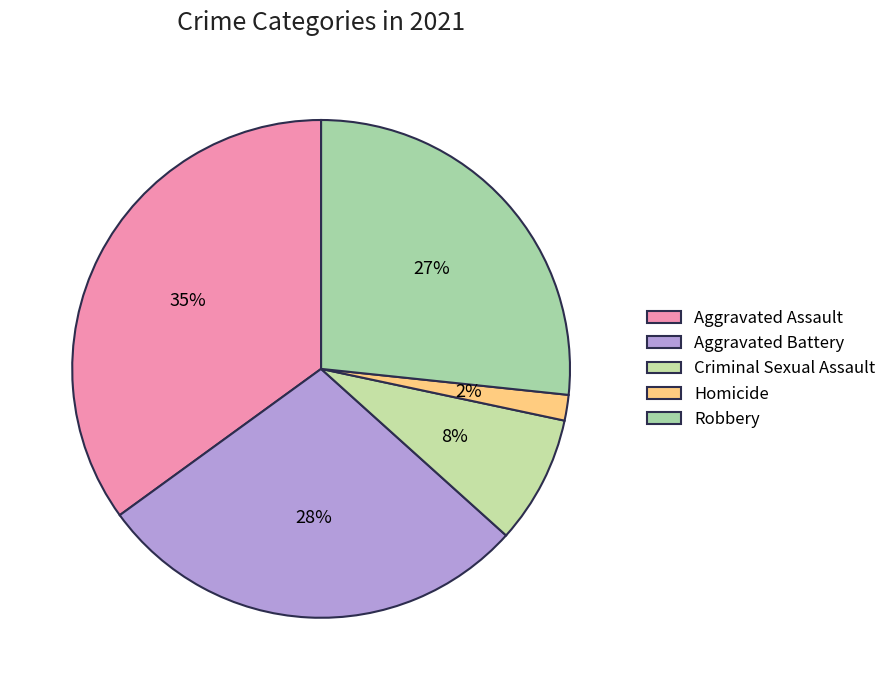

How many segments does this pie chart have?

5